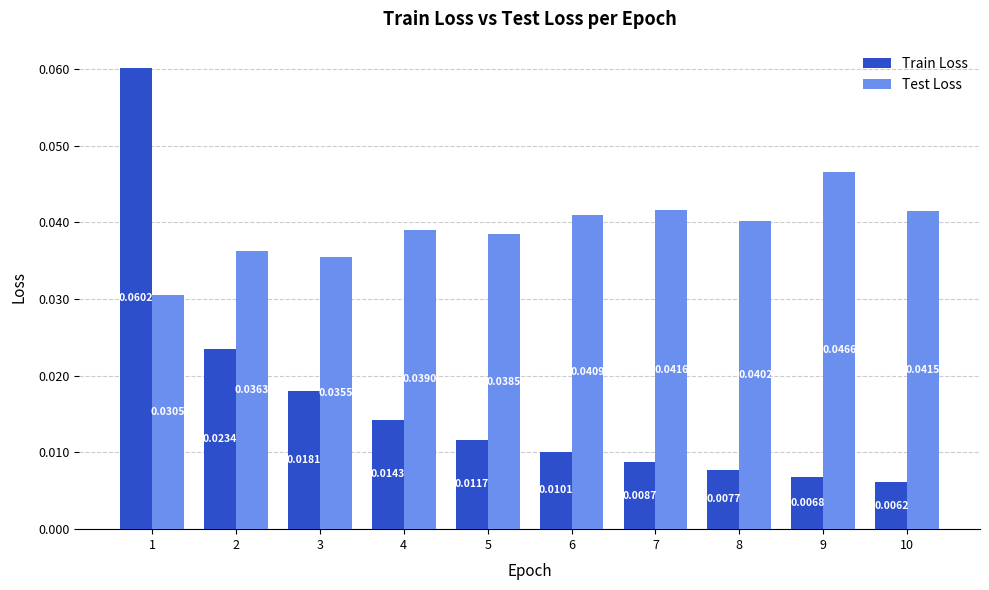

At 2, list the series in order from largest to smallest.

Test Loss, Train Loss